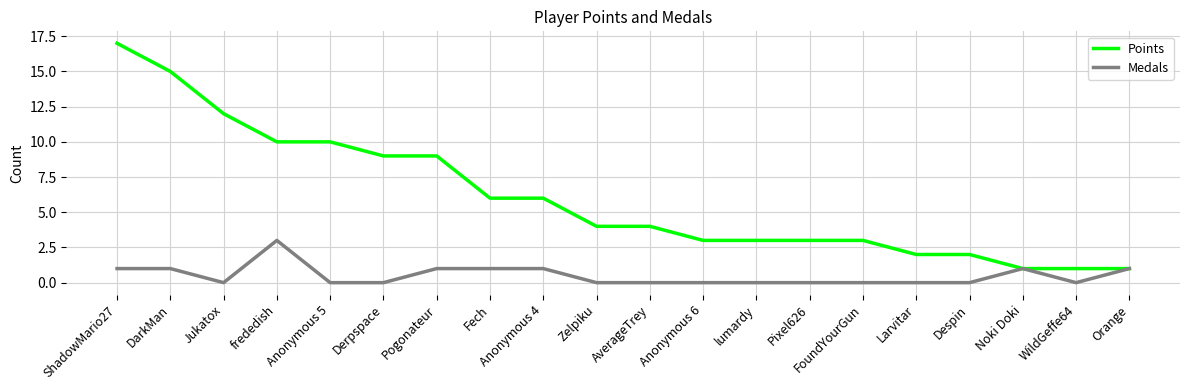

Which series has the widest spread of values?

Points